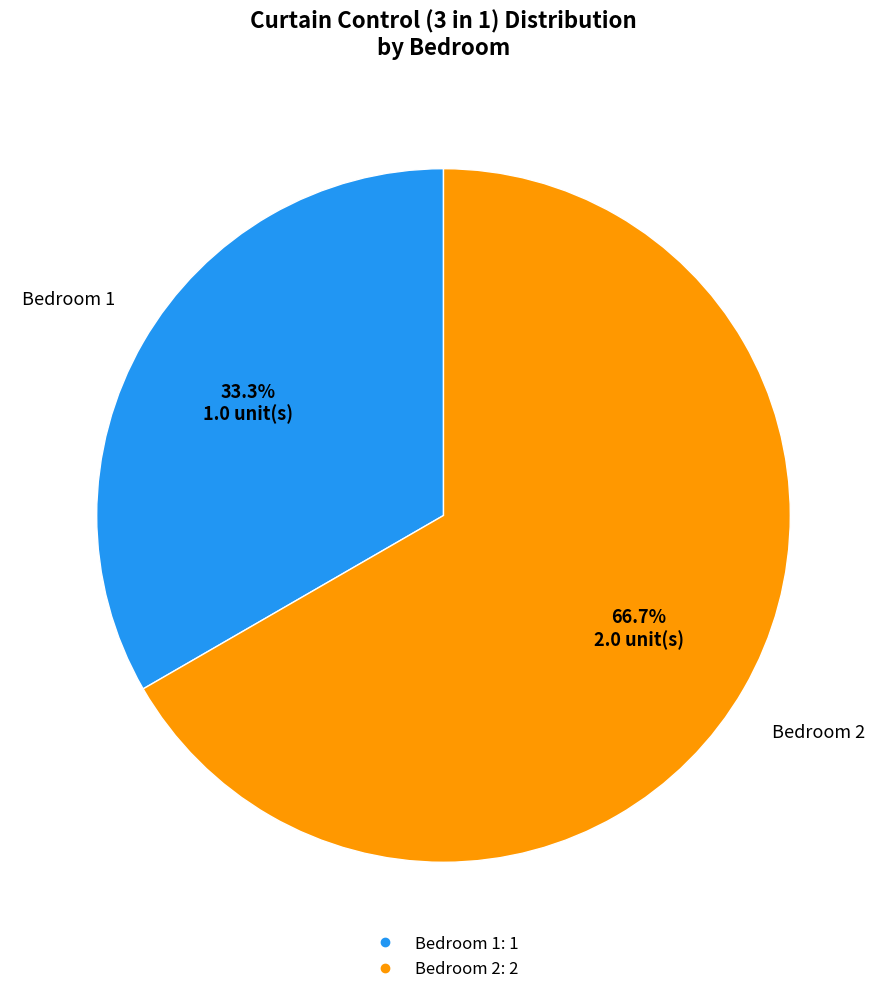

What percentage do Bedroom 1 and Bedroom 2 together represent?

100.0%